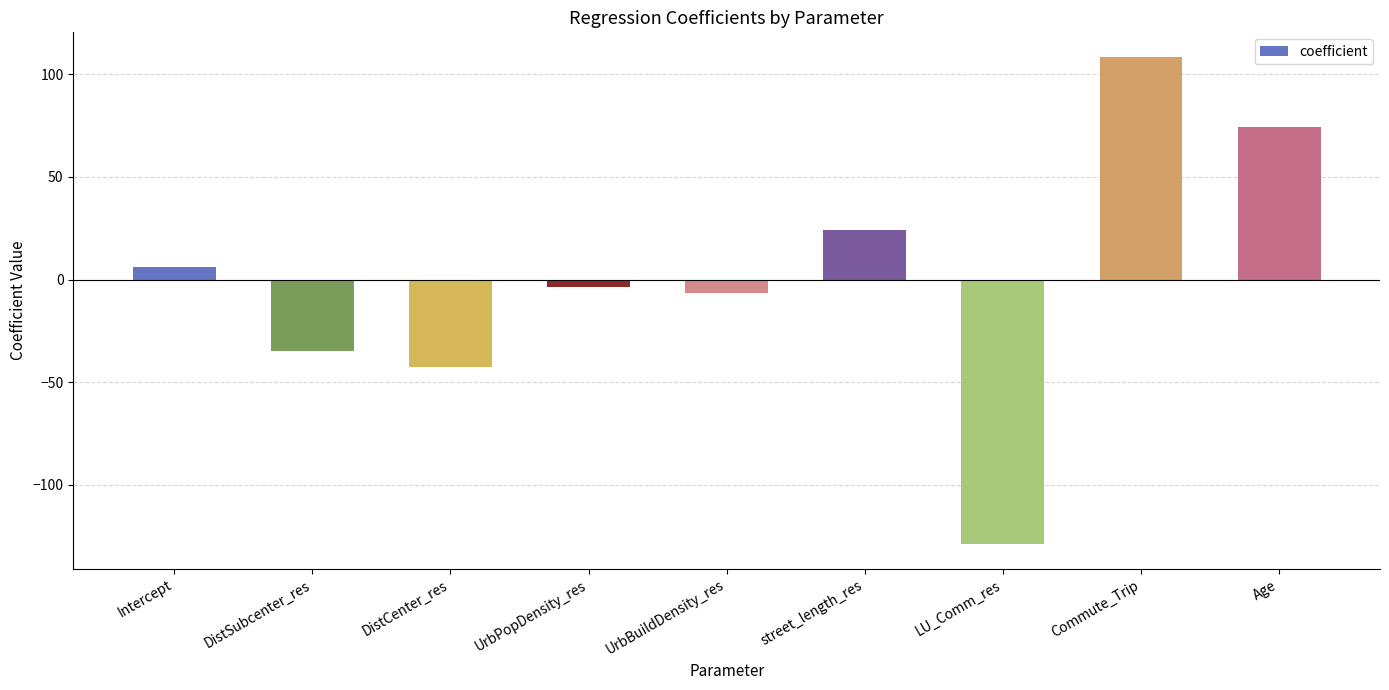

List the labels in order of value, smallest first.

LU_Comm_res, DistCenter_res, DistSubcenter_res, UrbBuildDensity_res, UrbPopDensity_res, Intercept, street_length_res, Age, Commute_Trip